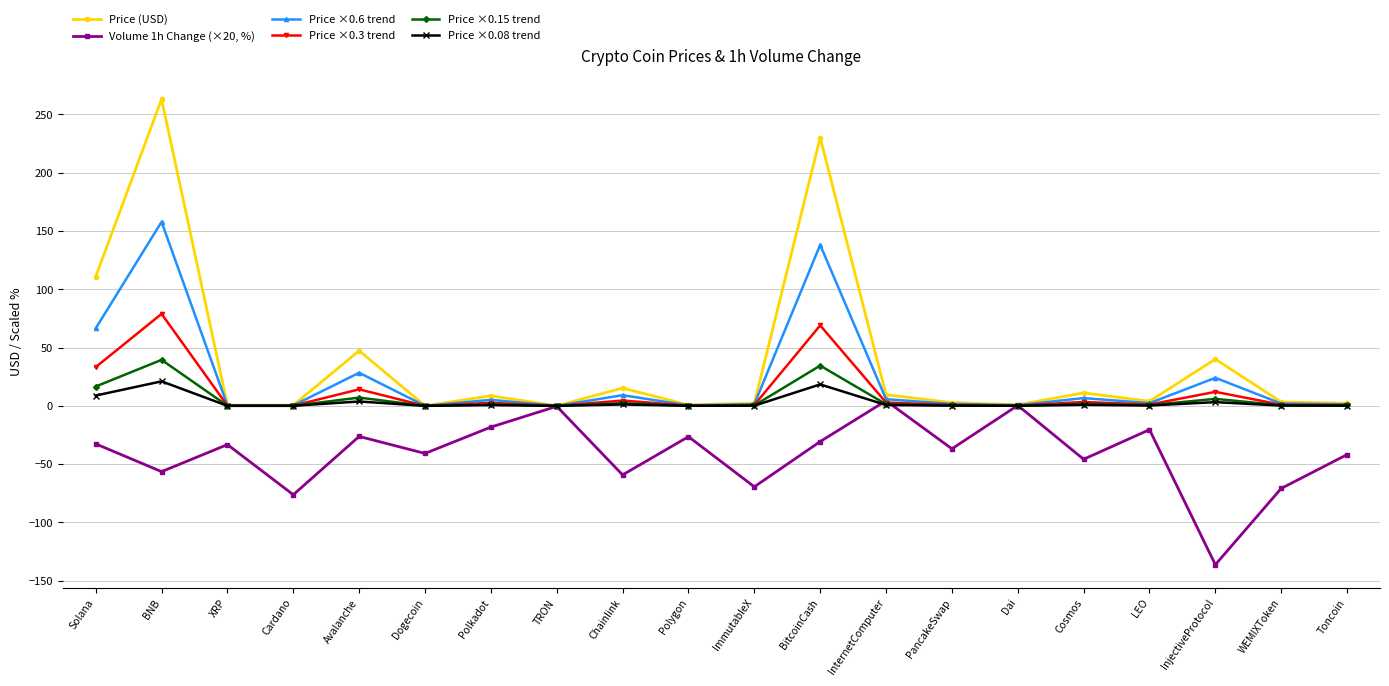

Which series changed the most between BNB and TRON?

Price (USD)